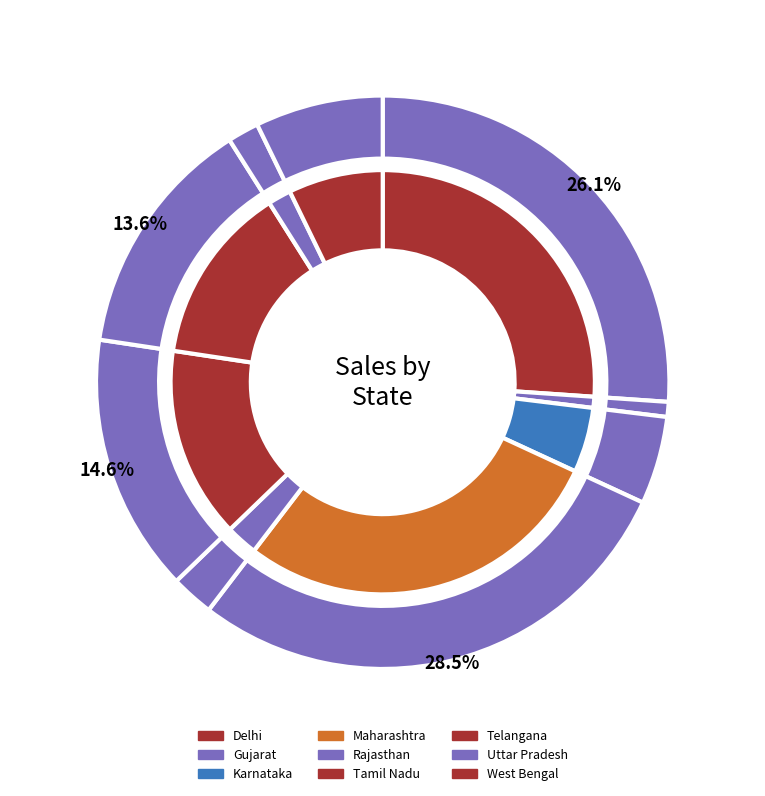

To the nearest percent, what percentage of the pie is Karnataka?

5%